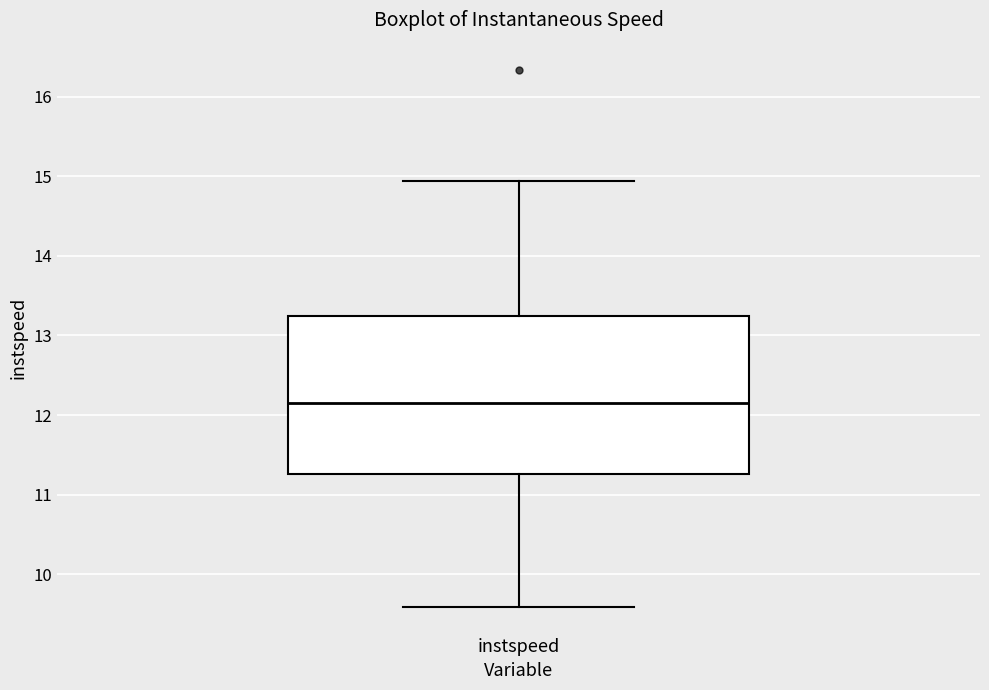

Where is the upper edge of the box for instspeed on the y-axis? The values are not printed on the chart, so give them approximately, as read against the axis.

13.2